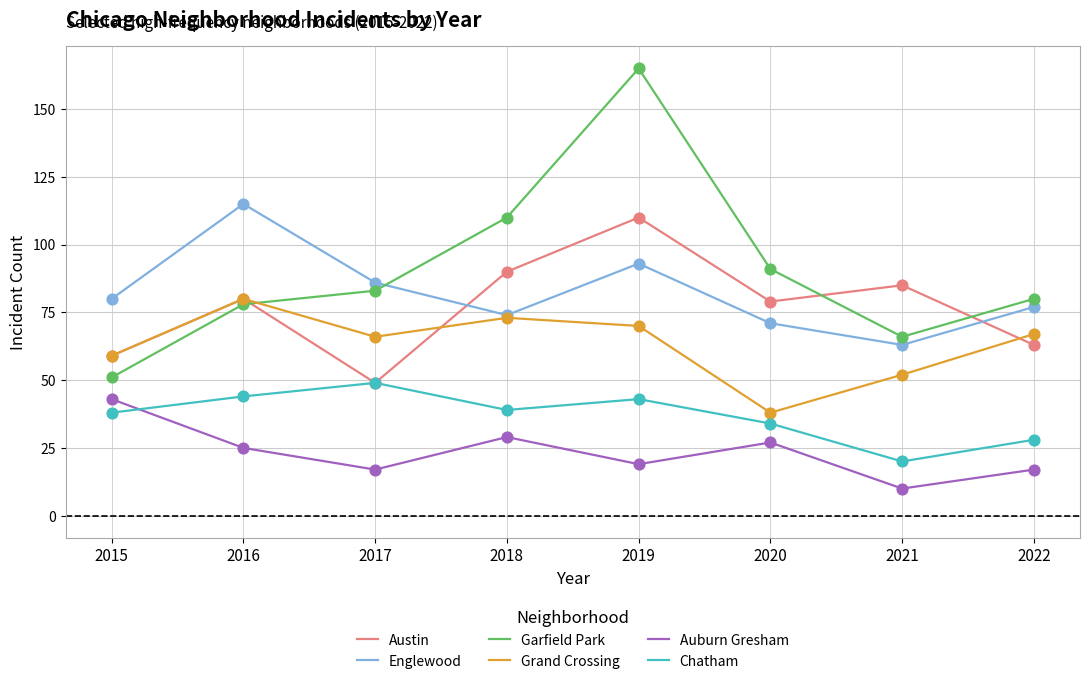

At which category is the sum across all series the highest?

2019